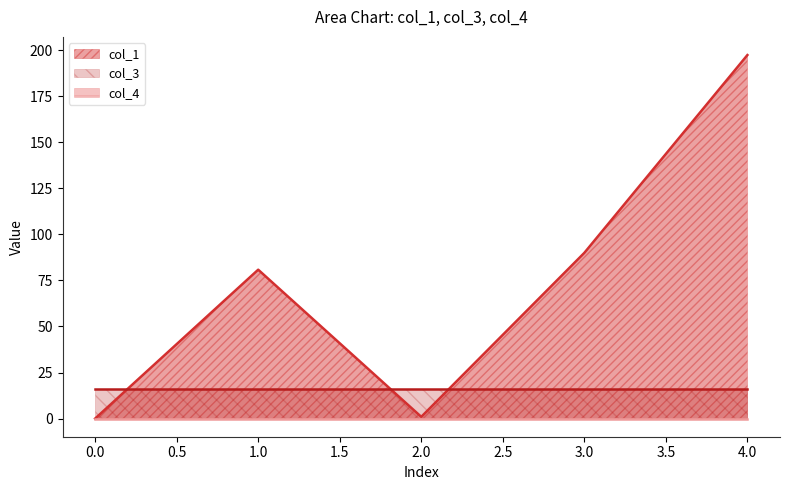

How many distinct data groups are displayed?

3